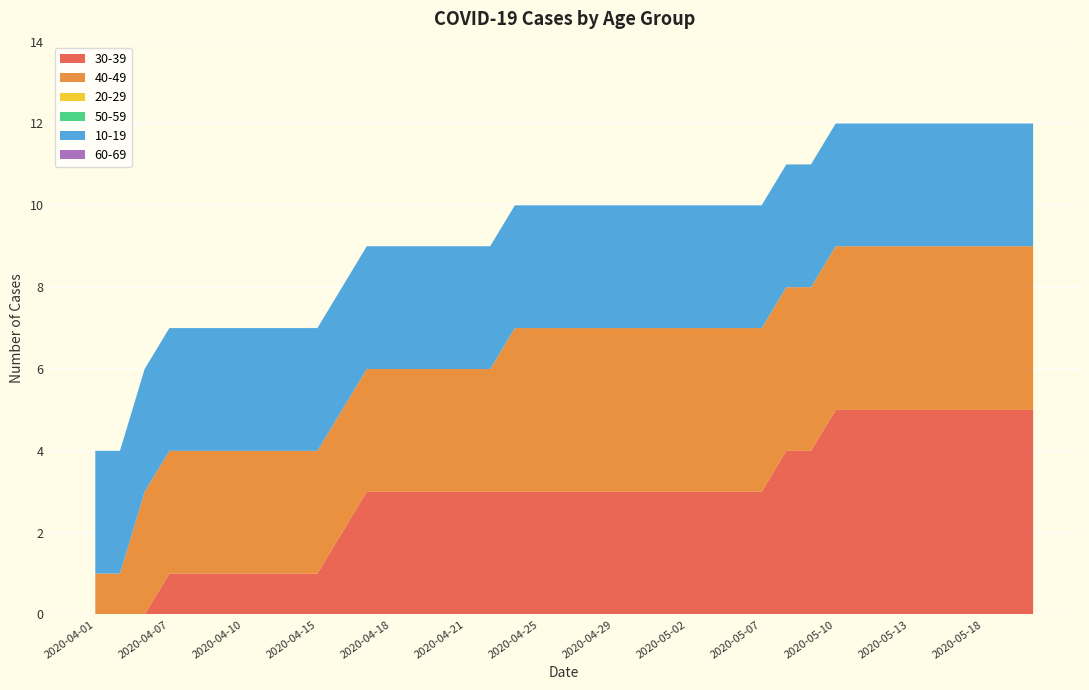

Reading right to left, transcribe all the data shown in this chart.

30-39: 2020-05-20=5	2020-05-19=5	2020-05-18=5	2020-05-17=5	2020-05-16=5	2020-05-13=5	2020-05-12=5	2020-05-11=5	2020-05-10=5	2020-05-09=4	2020-05-08=4	2020-05-07=3	2020-05-05=3	2020-05-04=3	2020-05-02=3	2020-05-01=3	2020-04-30=3	2020-04-29=3	2020-04-28=3	2020-04-26=3	2020-04-25=3	2020-04-24=3	2020-04-22=3	2020-04-21=3	2020-04-20=3	2020-04-19=3	2020-04-18=3	2020-04-17=3	2020-04-16=2	2020-04-15=1	2020-04-14=1	2020-04-13=1	2020-04-10=1	2020-04-09=1	2020-04-08=1	2020-04-07=1	2020-04-04=0	2020-04-02=0	2020-04-01=0
40-49: 2020-05-20=4	2020-05-19=4	2020-05-18=4	2020-05-17=4	2020-05-16=4	2020-05-13=4	2020-05-12=4	2020-05-11=4	2020-05-10=4	2020-05-09=4	2020-05-08=4	2020-05-07=4	2020-05-05=4	2020-05-04=4	2020-05-02=4	2020-05-01=4	2020-04-30=4	2020-04-29=4	2020-04-28=4	2020-04-26=4	2020-04-25=4	2020-04-24=4	2020-04-22=3	2020-04-21=3	2020-04-20=3	2020-04-19=3	2020-04-18=3	2020-04-17=3	2020-04-16=3	2020-04-15=3	2020-04-14=3	2020-04-13=3	2020-04-10=3	2020-04-09=3	2020-04-08=3	2020-04-07=3	2020-04-04=3	2020-04-02=1	2020-04-01=1
20-29: 2020-05-20=0	2020-05-19=0	2020-05-18=0	2020-05-17=0	2020-05-16=0	2020-05-13=0	2020-05-12=0	2020-05-11=0	2020-05-10=0	2020-05-09=0	2020-05-08=0	2020-05-07=0	2020-05-05=0	2020-05-04=0	2020-05-02=0	2020-05-01=0	2020-04-30=0	2020-04-29=0	2020-04-28=0	2020-04-26=0	2020-04-25=0	2020-04-24=0	2020-04-22=0	2020-04-21=0	2020-04-20=0	2020-04-19=0	2020-04-18=0	2020-04-17=0	2020-04-16=0	2020-04-15=0	2020-04-14=0	2020-04-13=0	2020-04-10=0	2020-04-09=0	2020-04-08=0	2020-04-07=0	2020-04-04=0	2020-04-02=0	2020-04-01=0
50-59: 2020-05-20=0	2020-05-19=0	2020-05-18=0	2020-05-17=0	2020-05-16=0	2020-05-13=0	2020-05-12=0	2020-05-11=0	2020-05-10=0	2020-05-09=0	2020-05-08=0	2020-05-07=0	2020-05-05=0	2020-05-04=0	2020-05-02=0	2020-05-01=0	2020-04-30=0	2020-04-29=0	2020-04-28=0	2020-04-26=0	2020-04-25=0	2020-04-24=0	2020-04-22=0	2020-04-21=0	2020-04-20=0	2020-04-19=0	2020-04-18=0	2020-04-17=0	2020-04-16=0	2020-04-15=0	2020-04-14=0	2020-04-13=0	2020-04-10=0	2020-04-09=0	2020-04-08=0	2020-04-07=0	2020-04-04=0	2020-04-02=0	2020-04-01=0
10-19: 2020-05-20=3	2020-05-19=3	2020-05-18=3	2020-05-17=3	2020-05-16=3	2020-05-13=3	2020-05-12=3	2020-05-11=3	2020-05-10=3	2020-05-09=3	2020-05-08=3	2020-05-07=3	2020-05-05=3	2020-05-04=3	2020-05-02=3	2020-05-01=3	2020-04-30=3	2020-04-29=3	2020-04-28=3	2020-04-26=3	2020-04-25=3	2020-04-24=3	2020-04-22=3	2020-04-21=3	2020-04-20=3	2020-04-19=3	2020-04-18=3	2020-04-17=3	2020-04-16=3	2020-04-15=3	2020-04-14=3	2020-04-13=3	2020-04-10=3	2020-04-09=3	2020-04-08=3	2020-04-07=3	2020-04-04=3	2020-04-02=3	2020-04-01=3
60-69: 2020-05-20=0	2020-05-19=0	2020-05-18=0	2020-05-17=0	2020-05-16=0	2020-05-13=0	2020-05-12=0	2020-05-11=0	2020-05-10=0	2020-05-09=0	2020-05-08=0	2020-05-07=0	2020-05-05=0	2020-05-04=0	2020-05-02=0	2020-05-01=0	2020-04-30=0	2020-04-29=0	2020-04-28=0	2020-04-26=0	2020-04-25=0	2020-04-24=0	2020-04-22=0	2020-04-21=0	2020-04-20=0	2020-04-19=0	2020-04-18=0	2020-04-17=0	2020-04-16=0	2020-04-15=0	2020-04-14=0	2020-04-13=0	2020-04-10=0	2020-04-09=0	2020-04-08=0	2020-04-07=0	2020-04-04=0	2020-04-02=0	2020-04-01=0